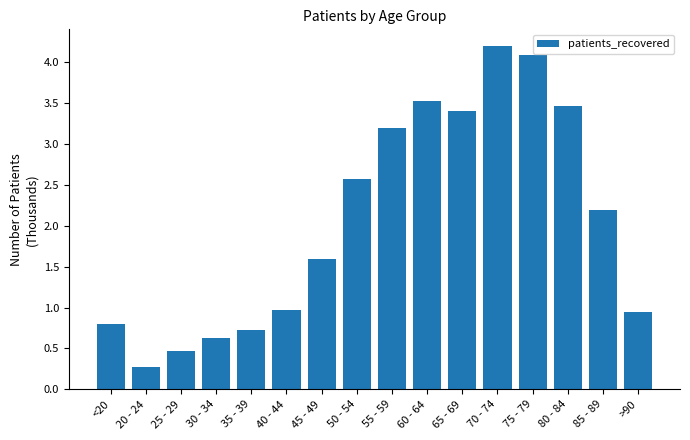

What is the difference between the maximum and second lowest values?

3.7